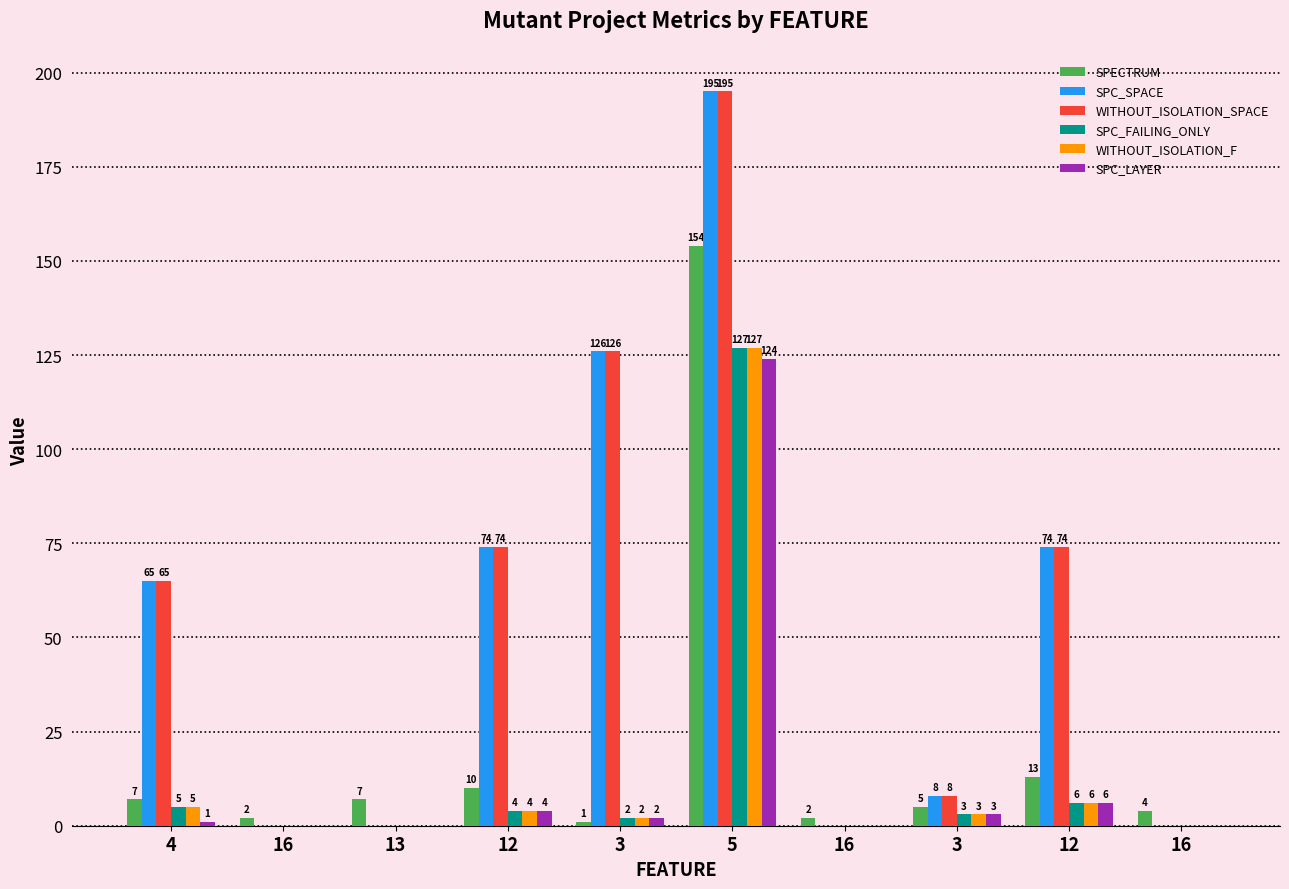

Which series has the largest total across all categories?

SPC_SPACE